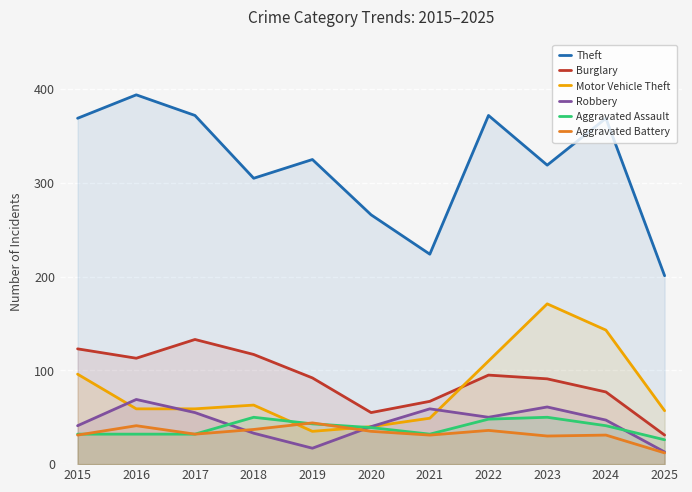

What is the difference between the maximum and second lowest values in the Aggravated Assault series?

18